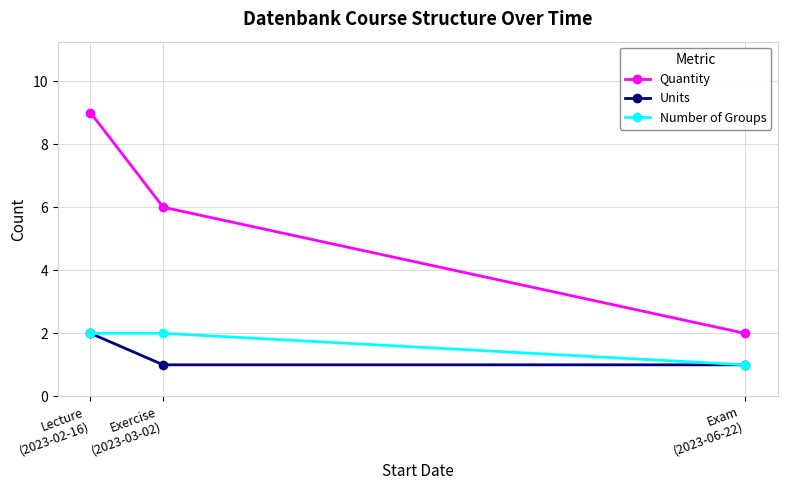

Is it true that Quantity equals 9 at Lecture
(2023-02-16)?

True